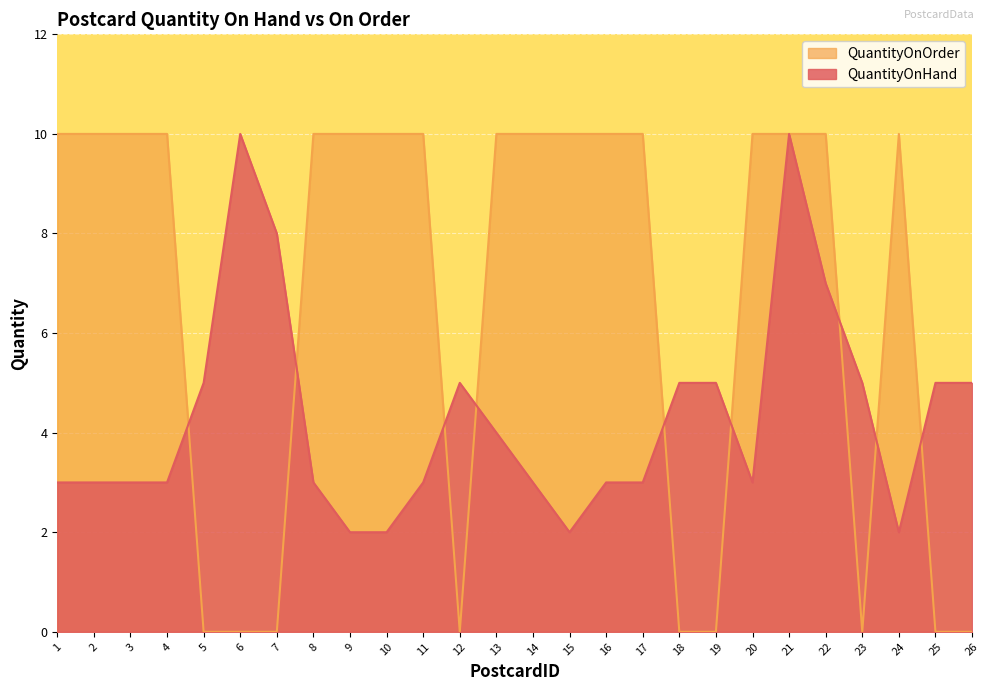

What are all the series names shown in the legend?

QuantityOnOrder, QuantityOnHand